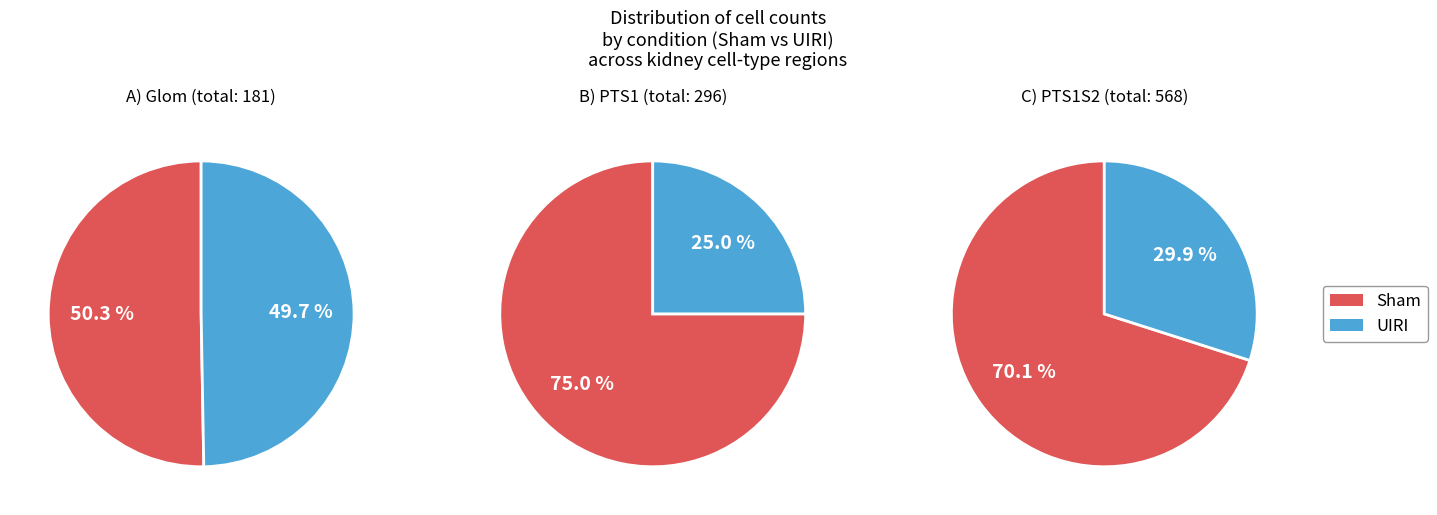

Which series has the largest range (max minus min)?

UIRI